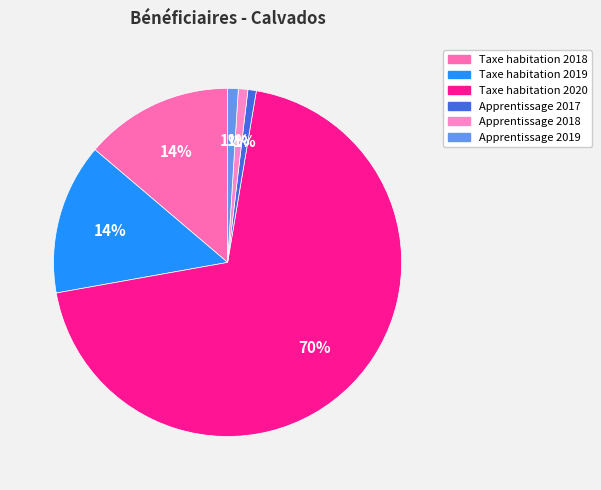

How many segments does this pie chart have?

6